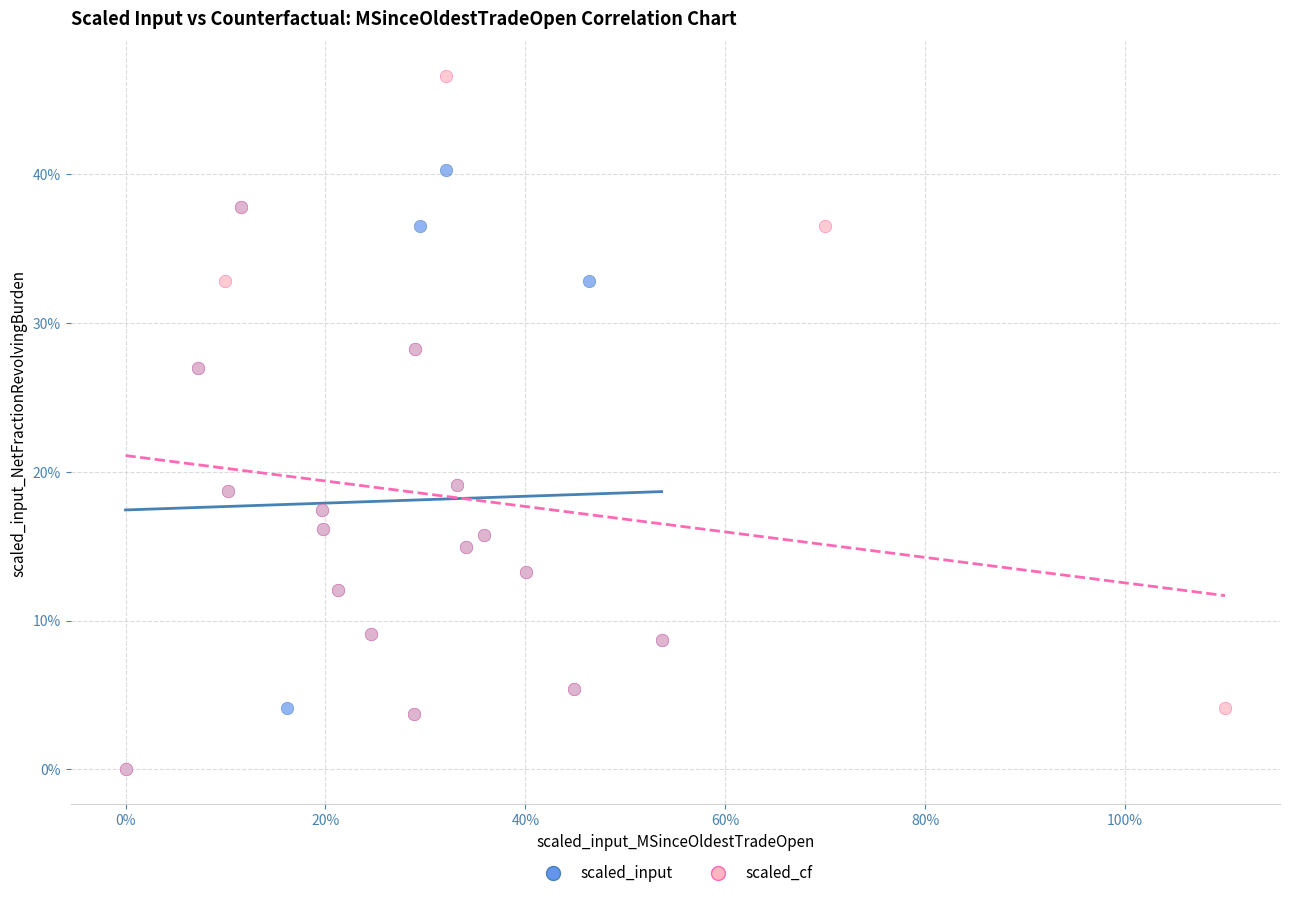

What are all the series names shown in the legend?

scaled_input, scaled_cf